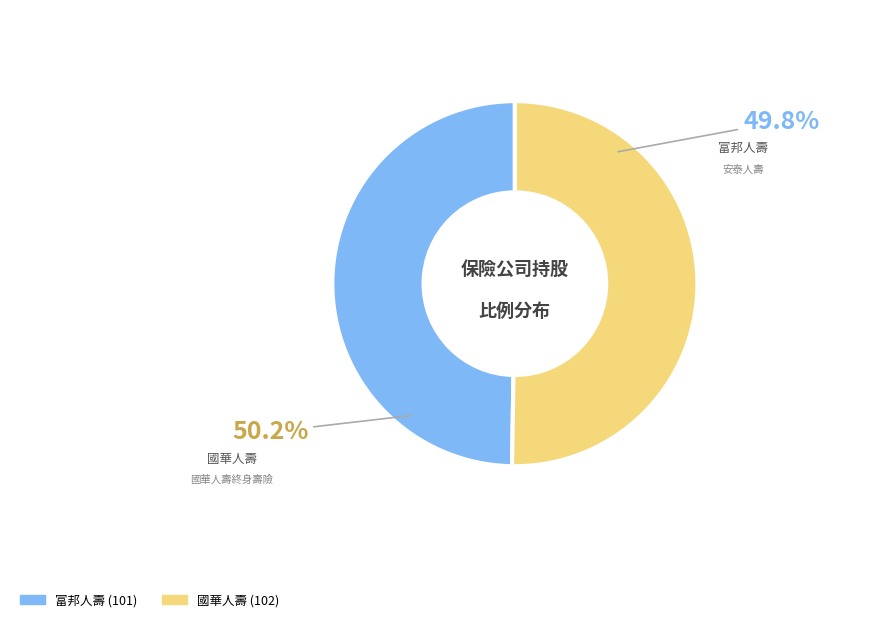

What is the change in value from 富邦人壽 (101) to 國華人壽 (102)?

+1